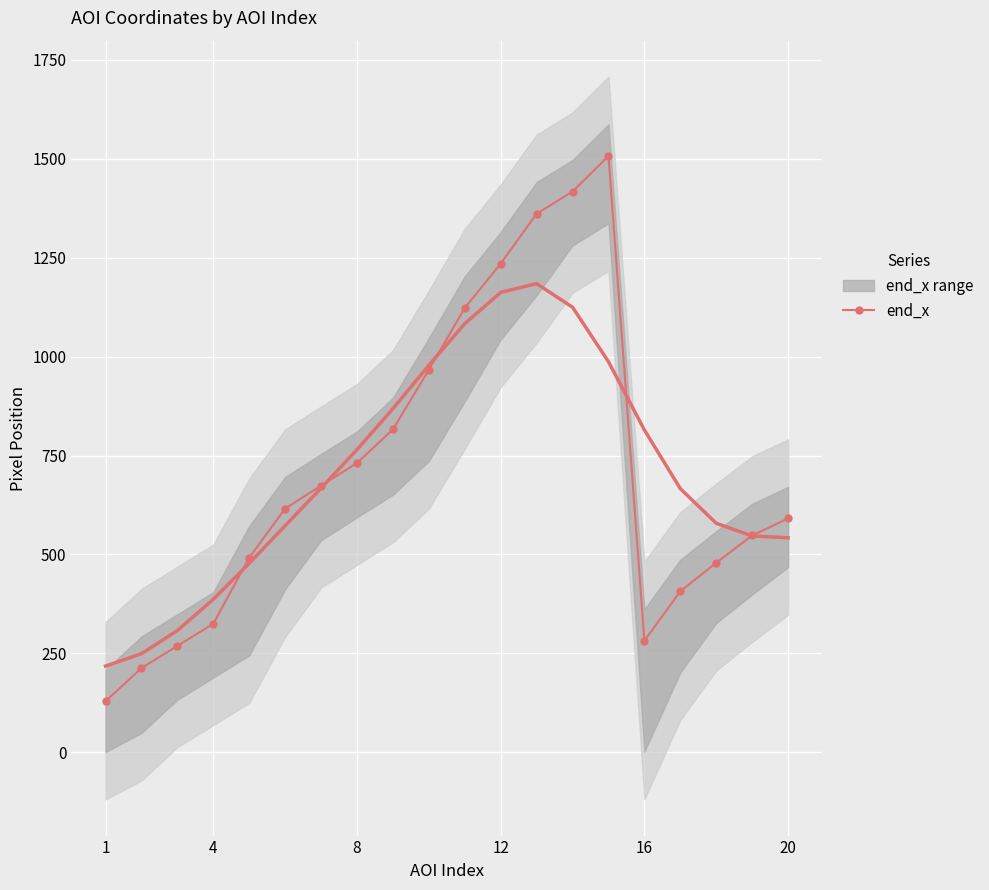

True or false: end_x has more than 2 points higher than both neighbors.

False